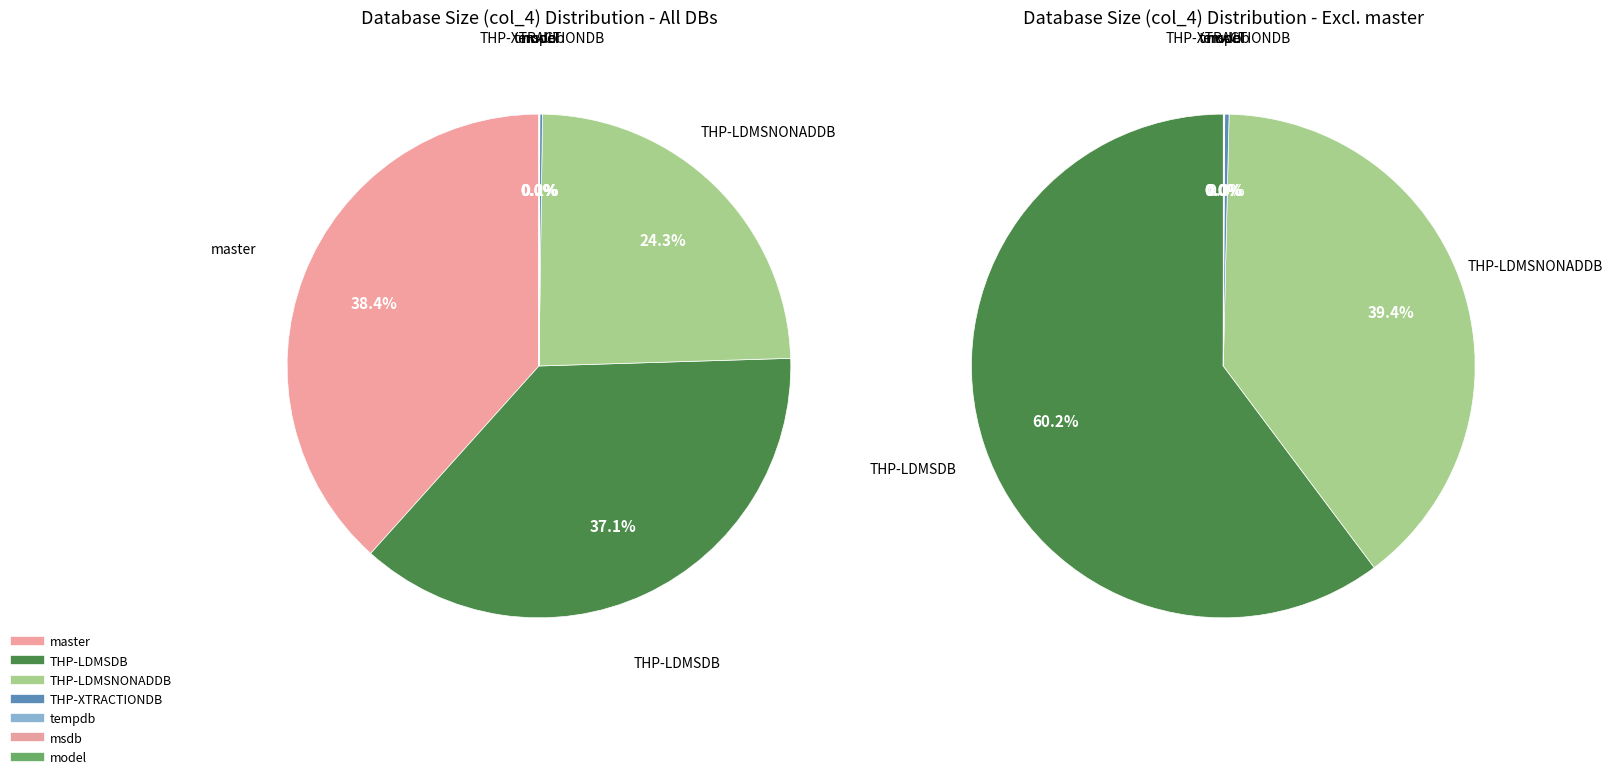

To the nearest percent, what percentage of the pie is THP-LDMSDB?

37%